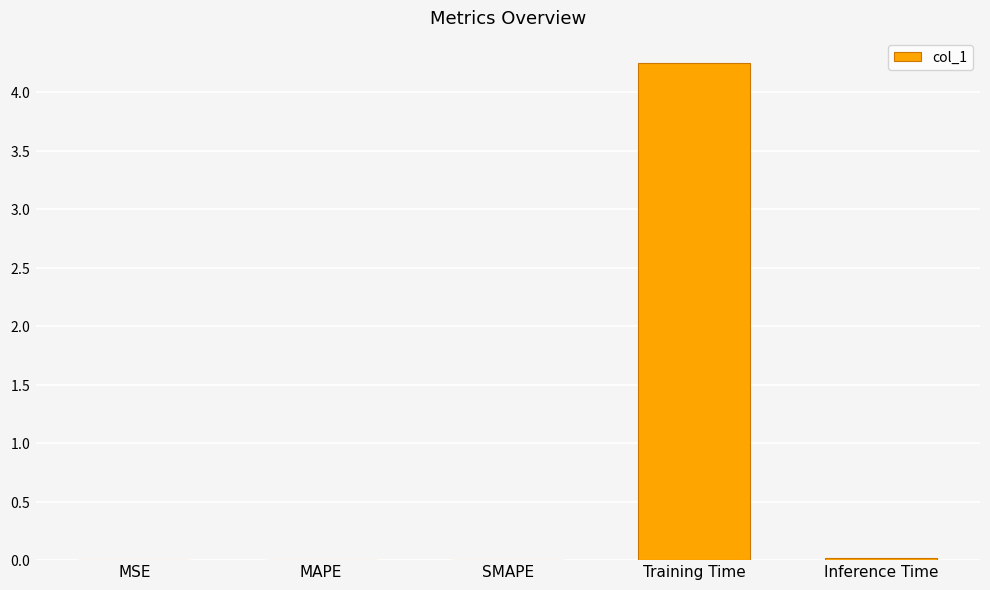

What is the difference between the maximum and minimum values?

4.3